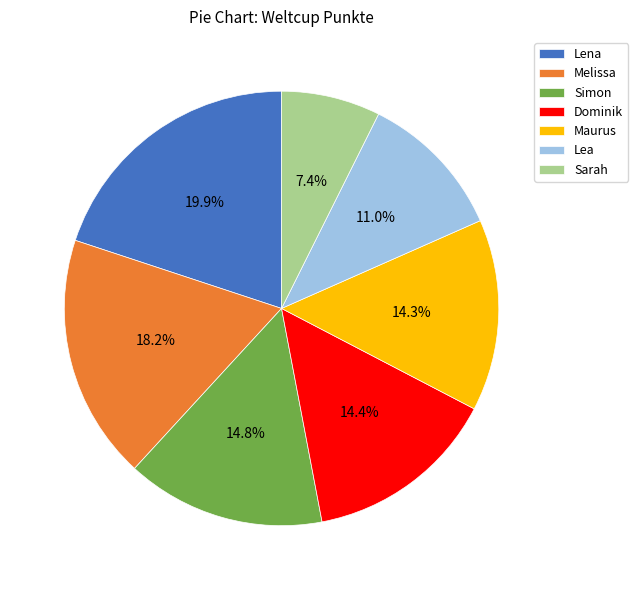

Is Simon the majority of the pie?

No